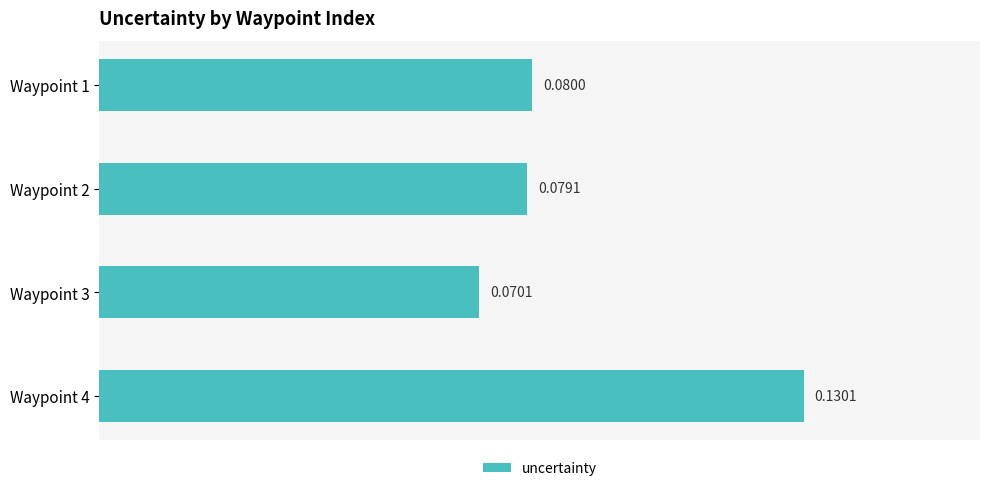

Between Waypoint 1 and Waypoint 2, which is larger?

Waypoint 1